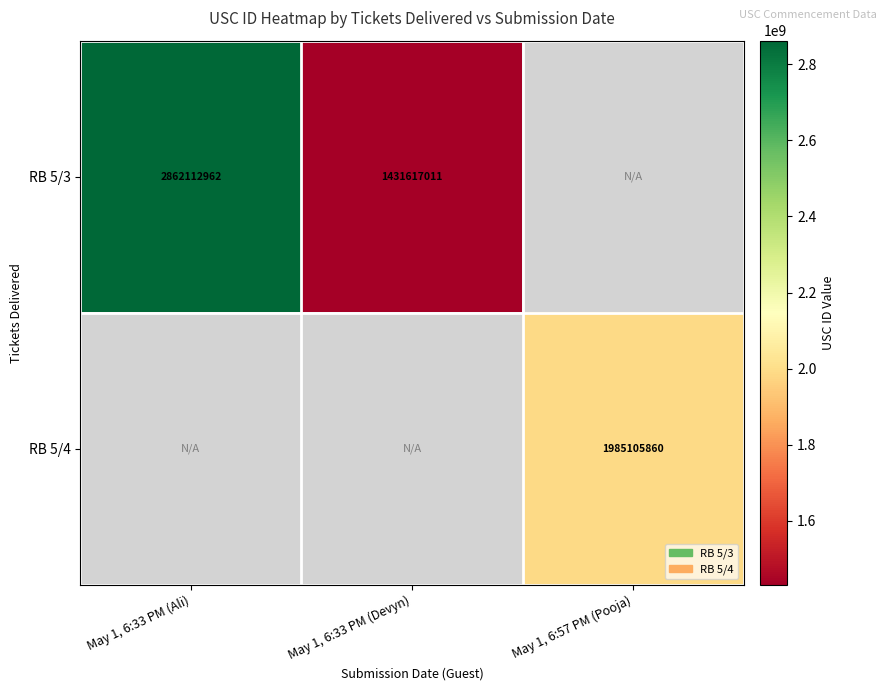

The RB 5/4 series shows 1985105860 at May 1, 6:57 PM (Pooja). True or false?

True